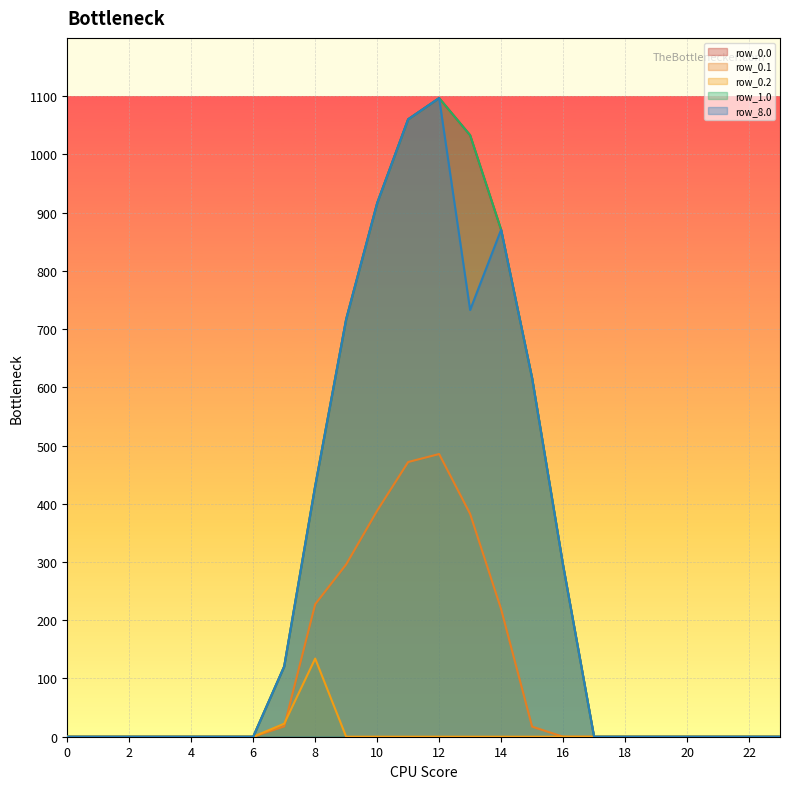

Where is the first local maximum for row_0.1?

12